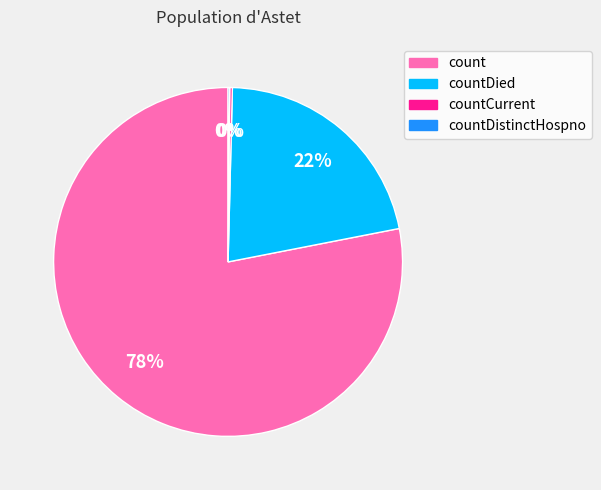

Is there any slice that represents more than half of the pie?

Yes